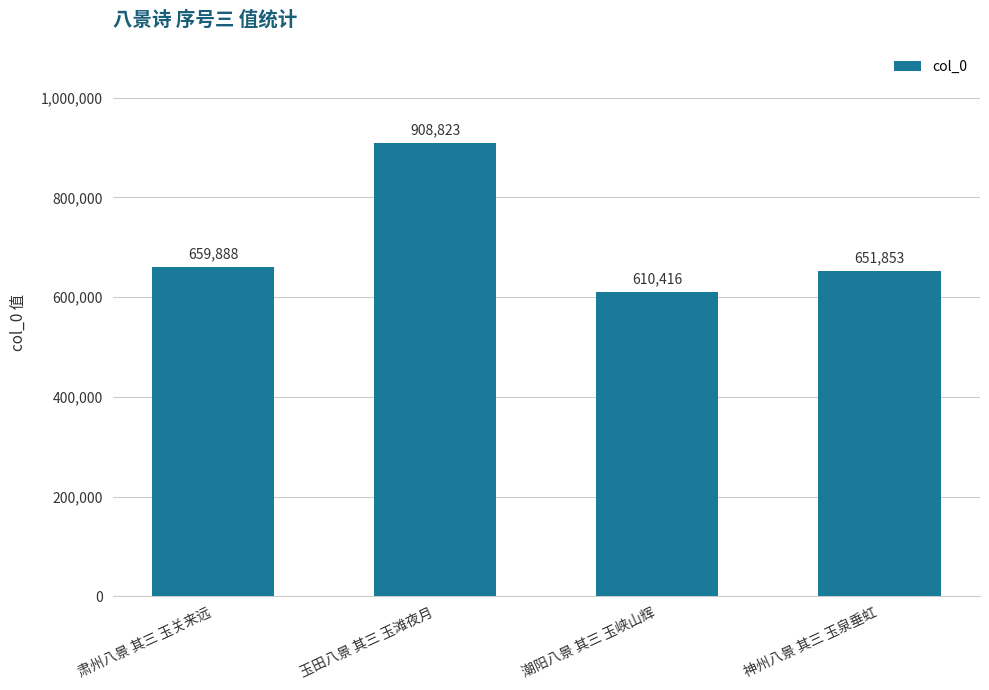

List the labels in order of value, smallest first.

潮阳八景 其三 玉峡山辉, 神州八景 其三 玉泉垂虹, 肃州八景 其三 玉关来远, 玉田八景 其三 玉滩夜月